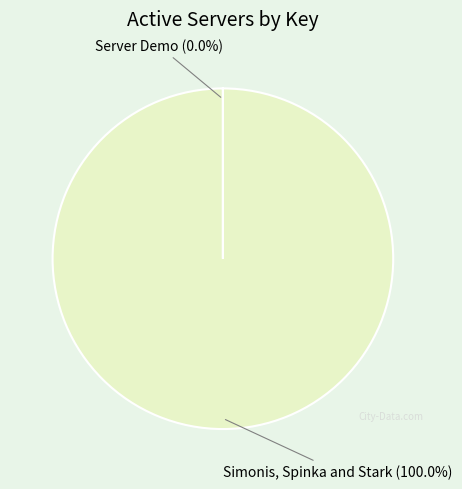

Which category has the biggest portion of the pie?

Simonis, Spinka and Stark